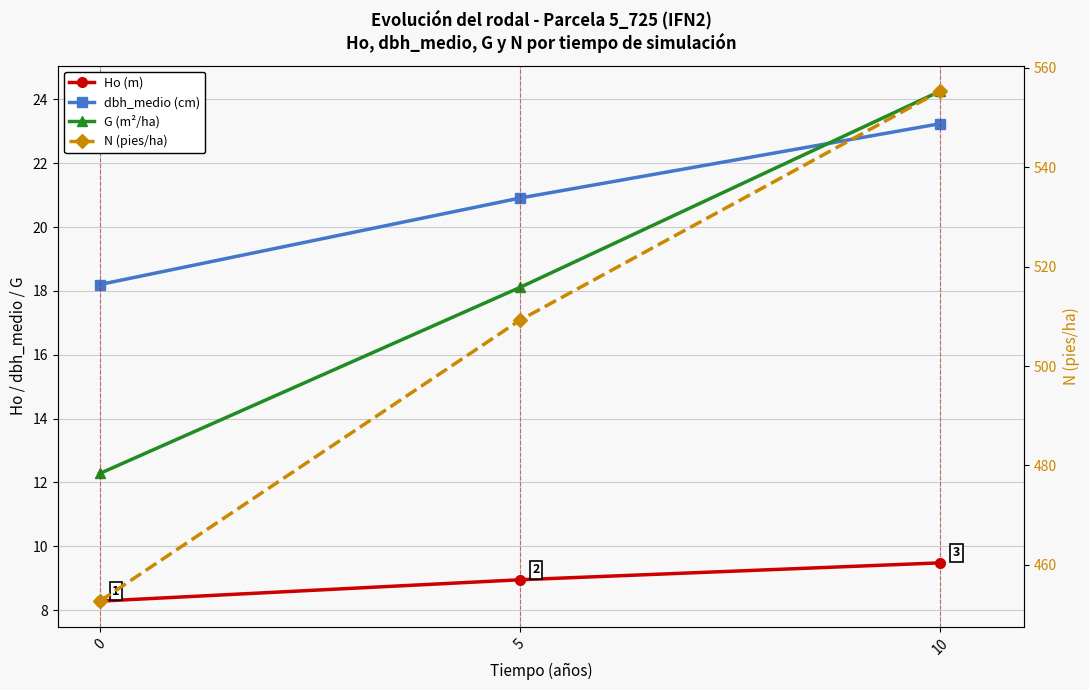

Count the number of categories in the chart.

3